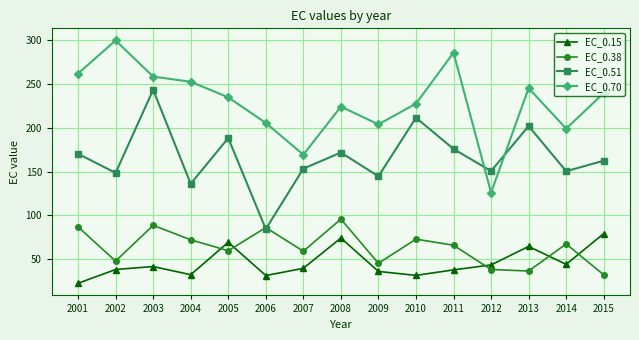

Does the chart display data point markers on the line(s)?

Yes